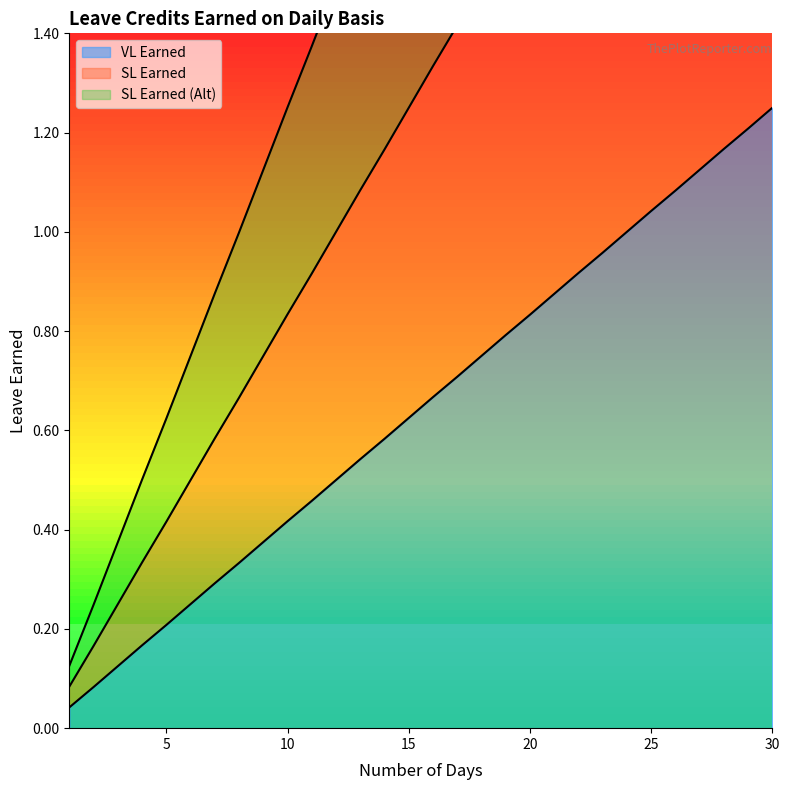

What is the sum of all SL Earned values?

38.8